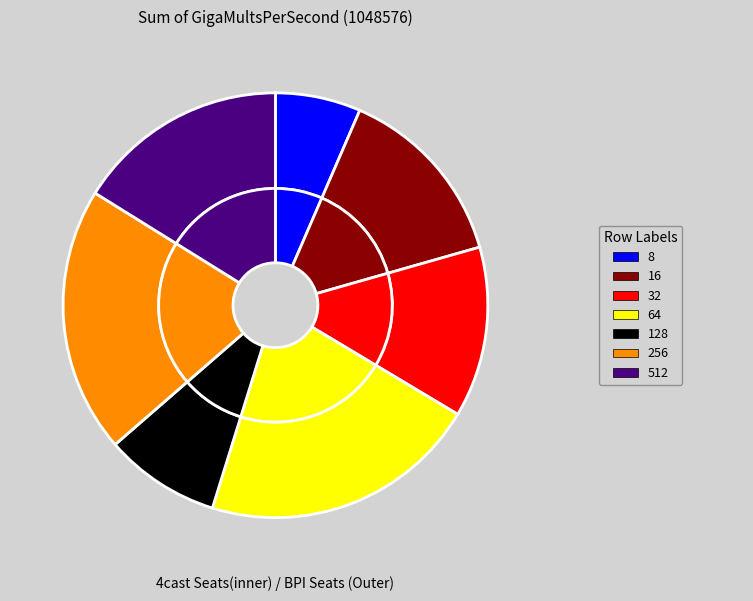

What percentage is NOT represented by 16?

85.9%